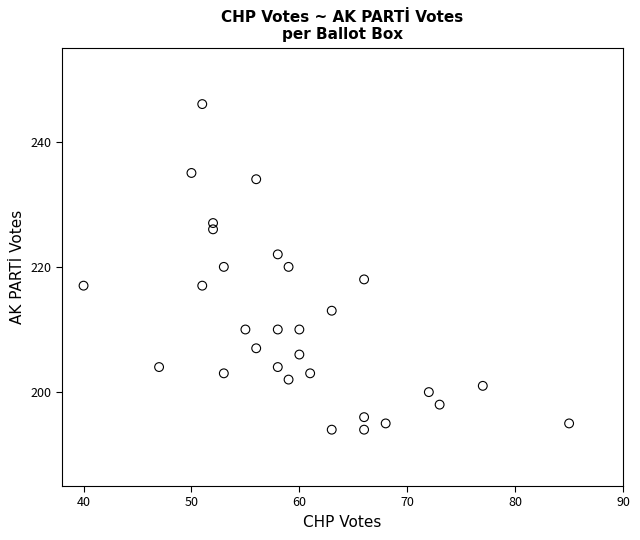

What is the range of X values (max minus min)?

45